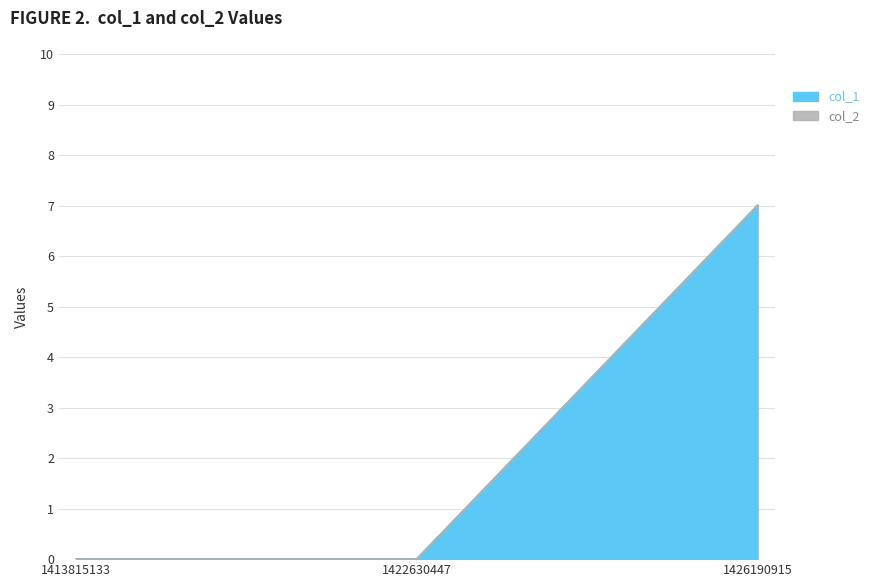

How many data points are above 0?

1